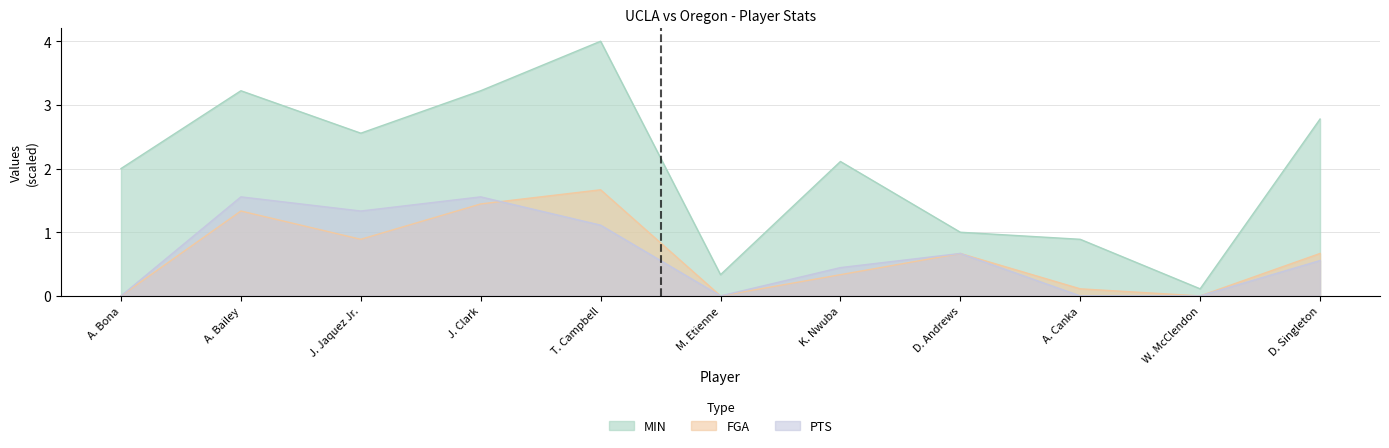

What is the label of the 4th point from the left?

J. Clark